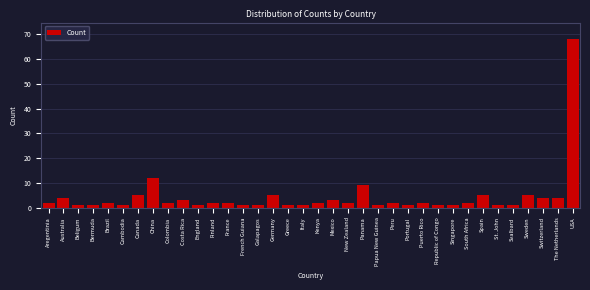

What is the label of the 8th bar from the right?

South Africa